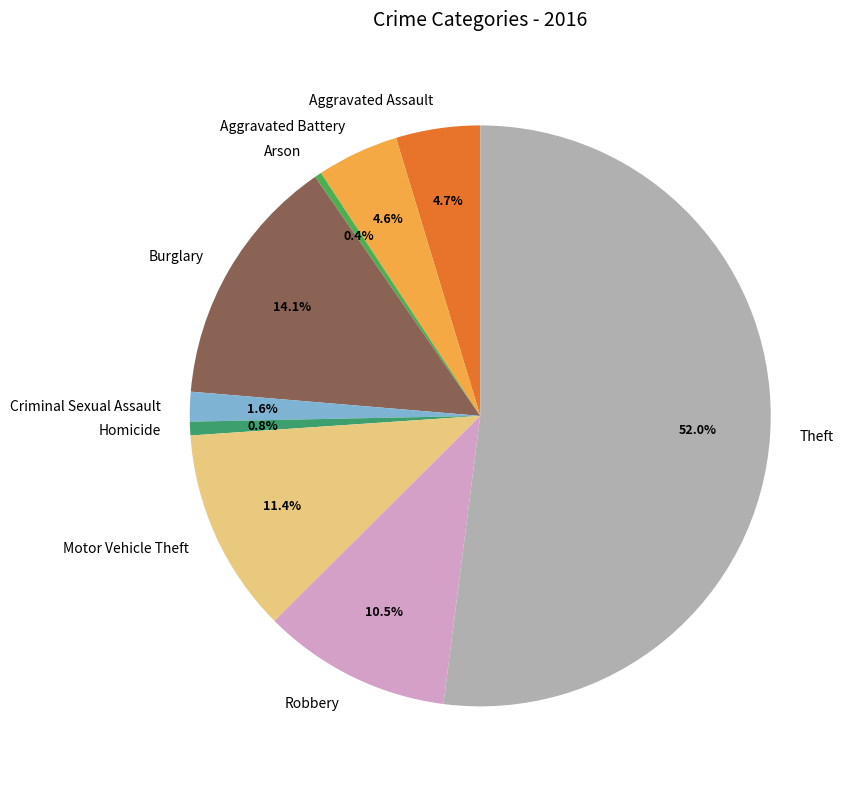

Does Theft represent more than half of the total?

Yes